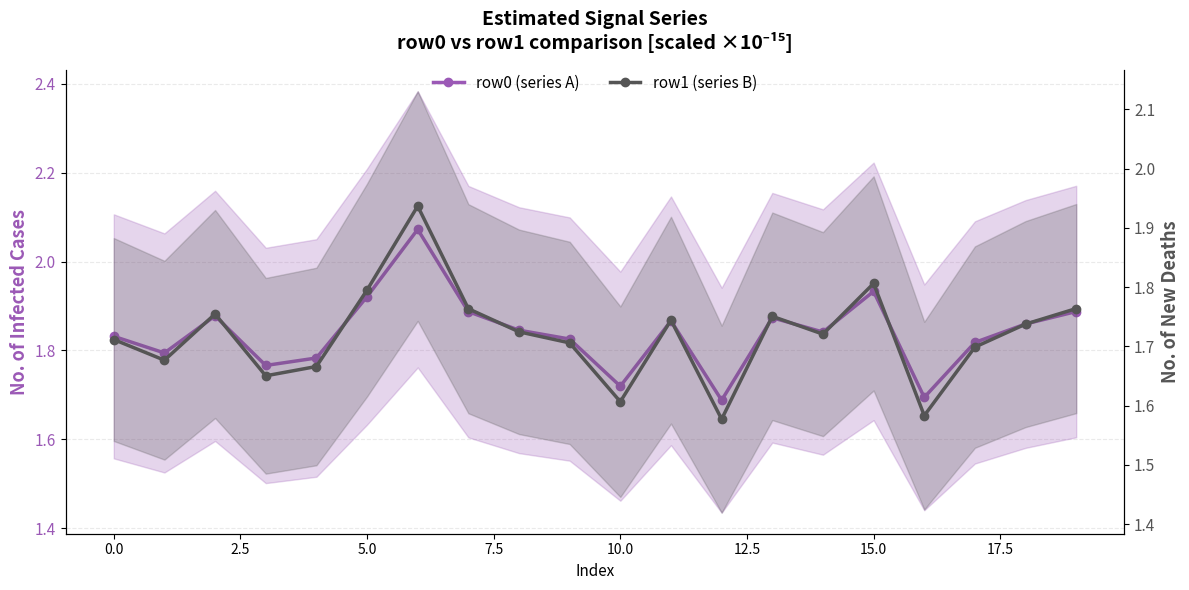

What is the sum of all row1 (series B) values?

34.4